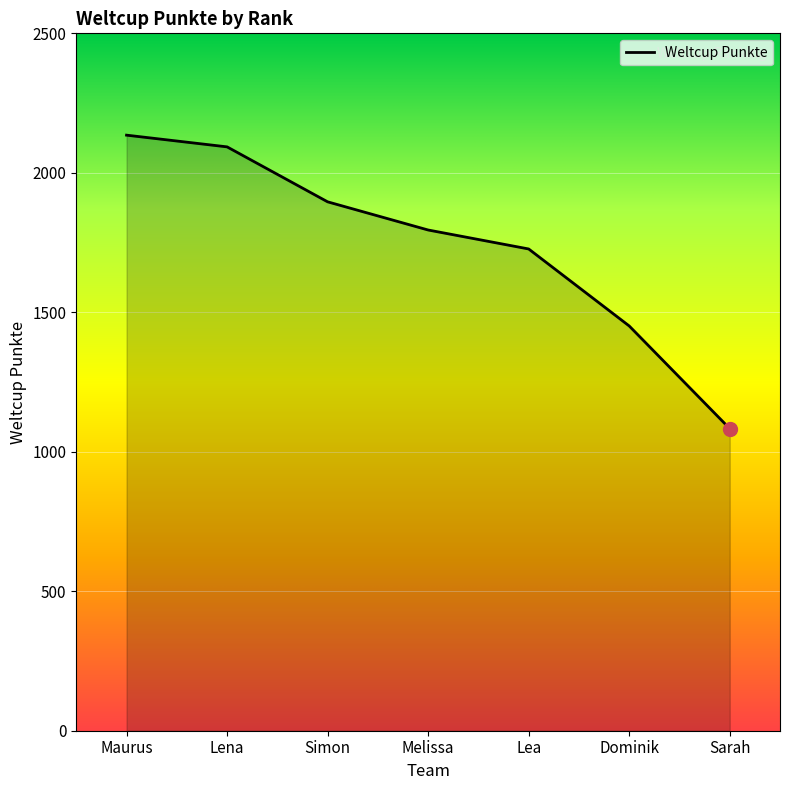

Rank the categories by value from highest to lowest.

Maurus, Lena, Simon, Melissa, Lea, Dominik, Sarah